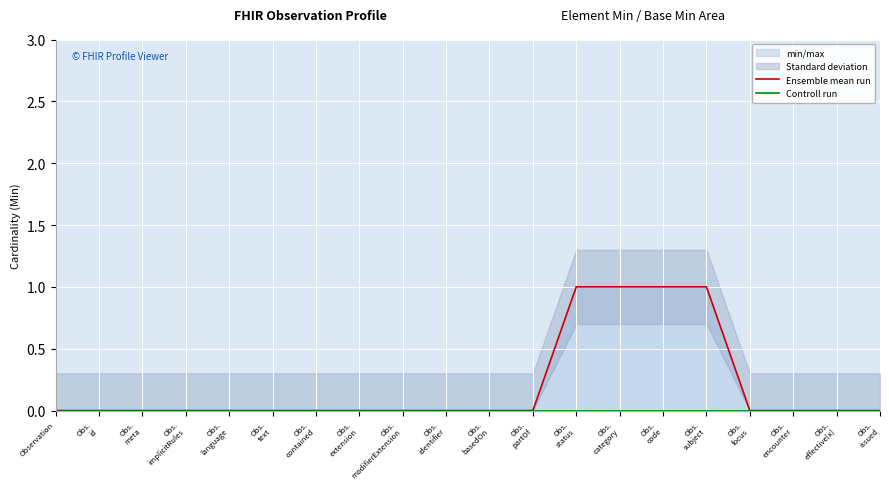

True or false: Controll run has more than 0 points higher than both neighbors.

False